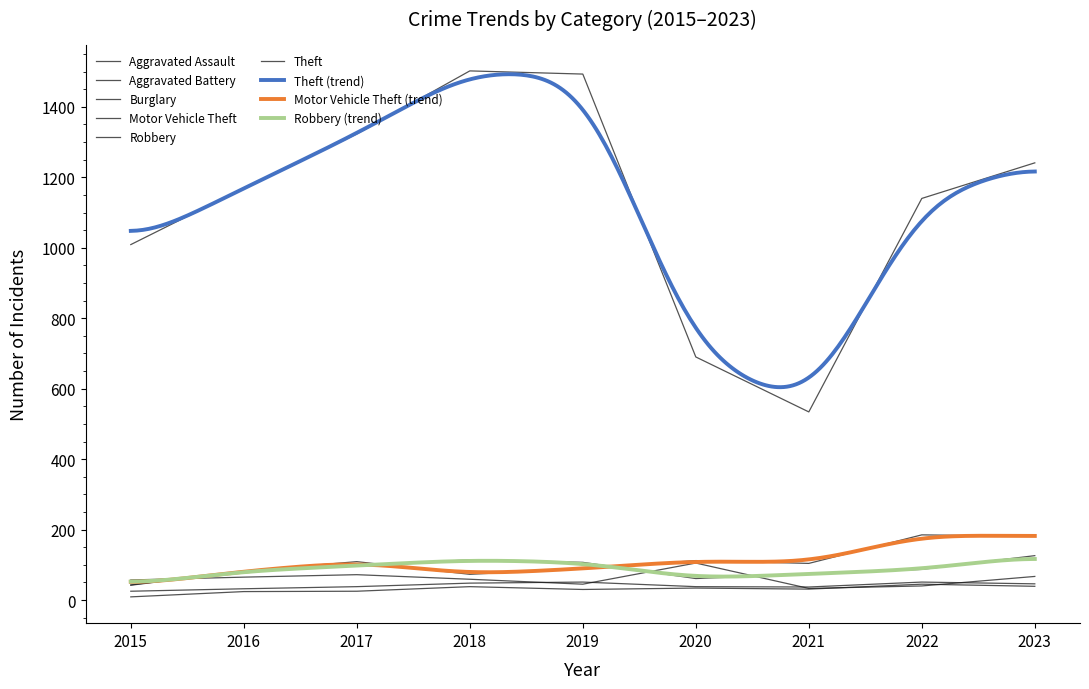

At which label does Theft reach its minimum?

2021